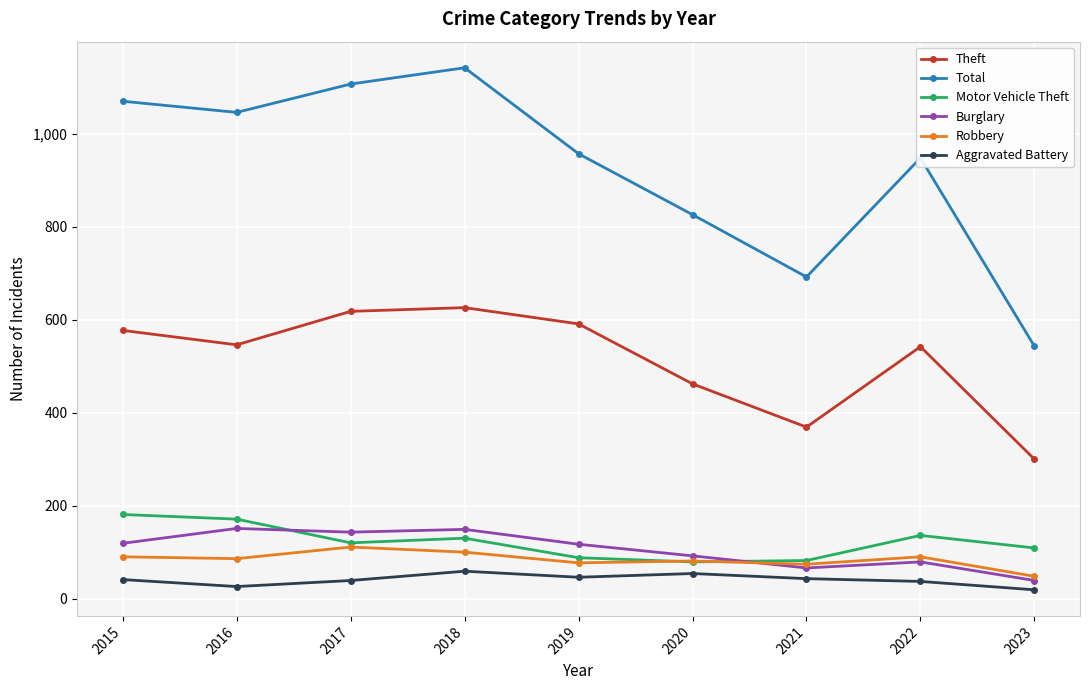

List the series in order of their peak value, lowest first.

Aggravated Battery, Robbery, Burglary, Motor Vehicle Theft, Theft, Total